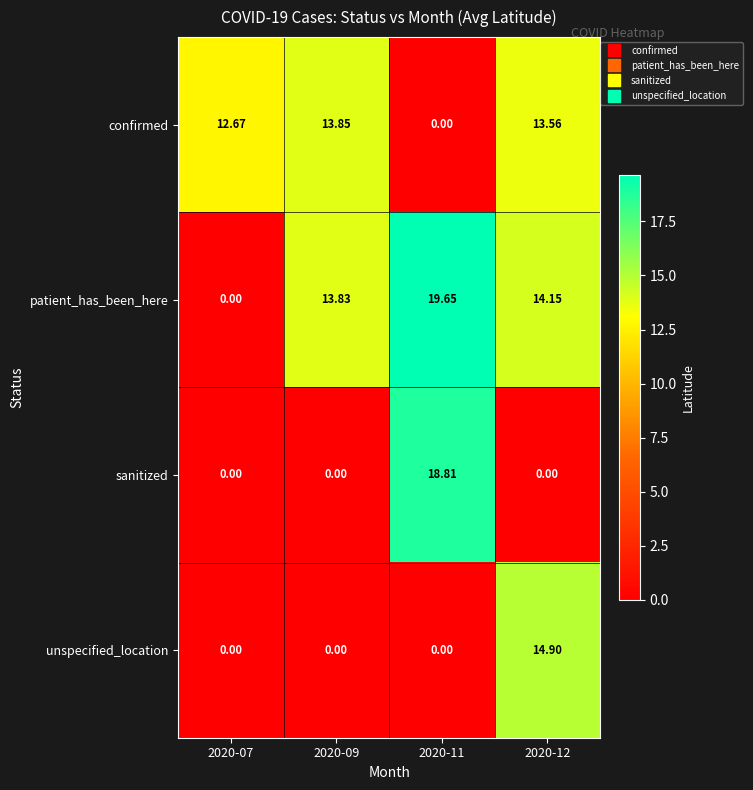

Rank the series by their maximum value, from highest to lowest.

patient_has_been_here, sanitized, unspecified_location, confirmed